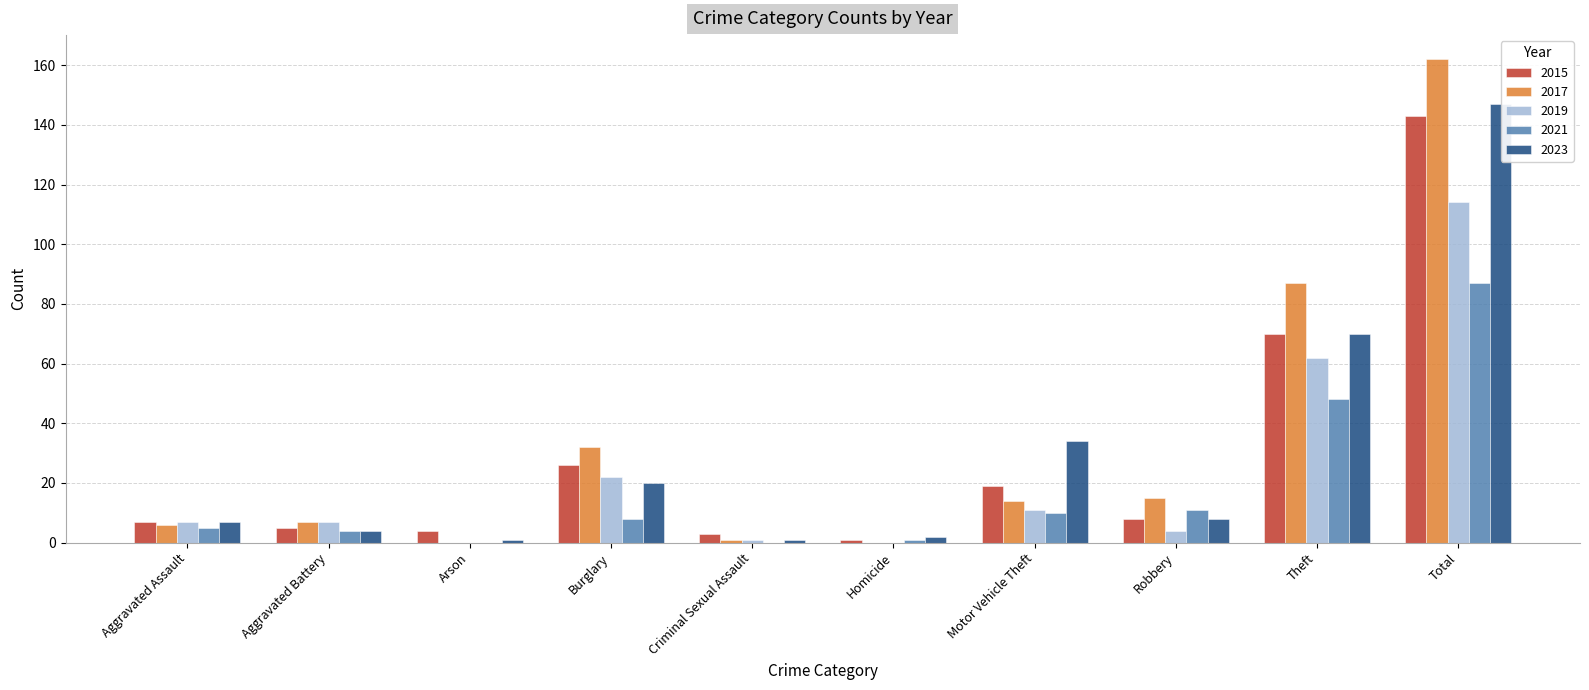

The value of 2023 at Total is 198. True or false?

False